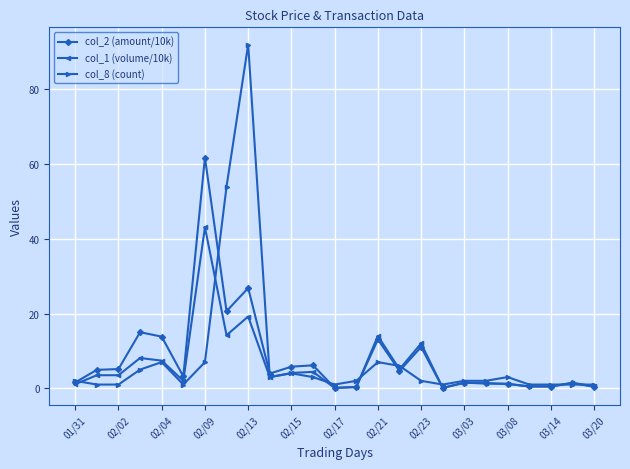

How many distinct data groups are displayed?

3